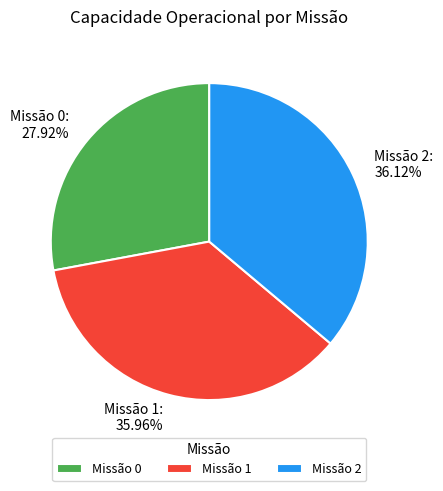

Which slice is the smallest?

Missão 0